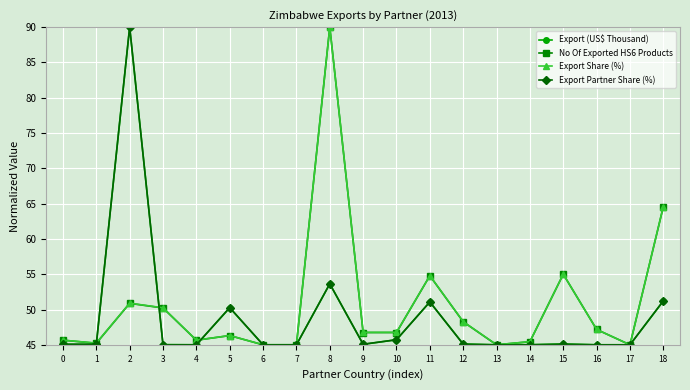

True or false: No Of Exported HS6 Products has a value of 45.4 at 14.

True